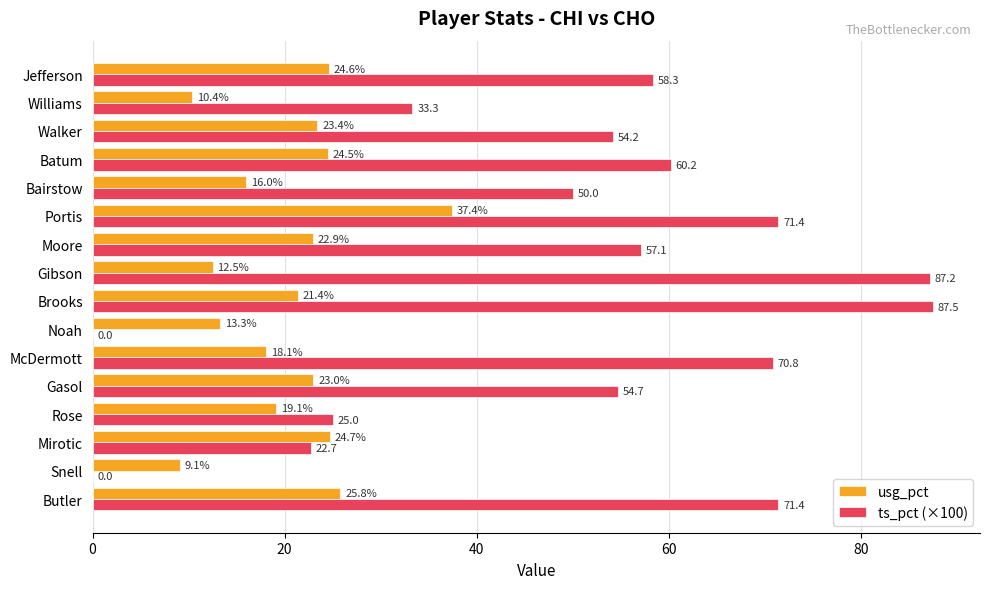

Is it true that usg_pct equals 24.6 at Jefferson?

True